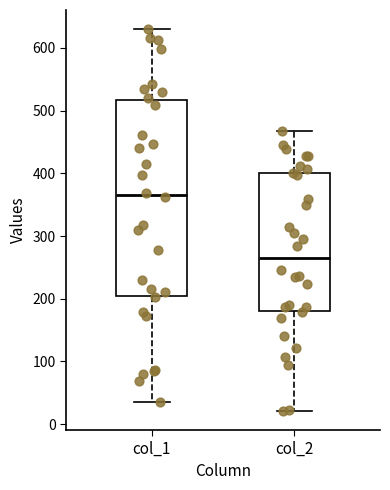

Comparing the boxes themselves (not the whiskers), which one is the tallest?

col_1